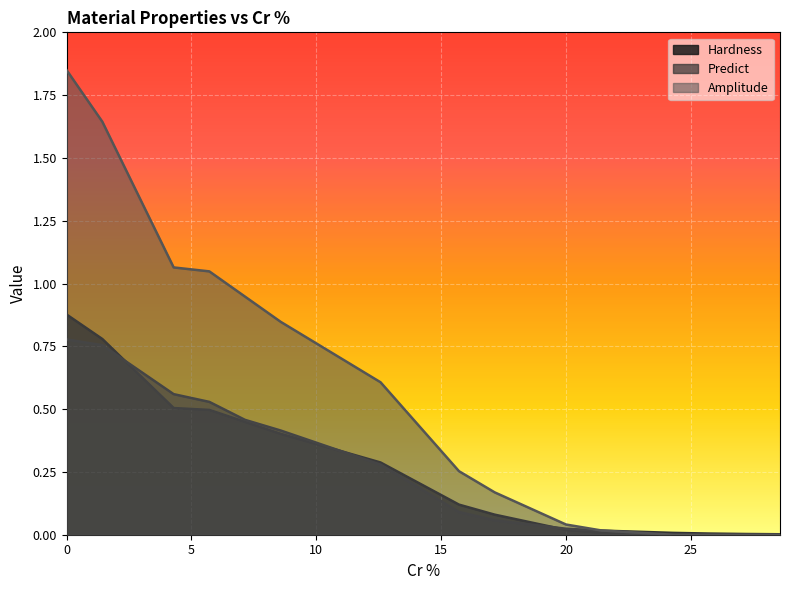

True or false: Amplitude has a value of 0.0 at 25.714285714285715.

True